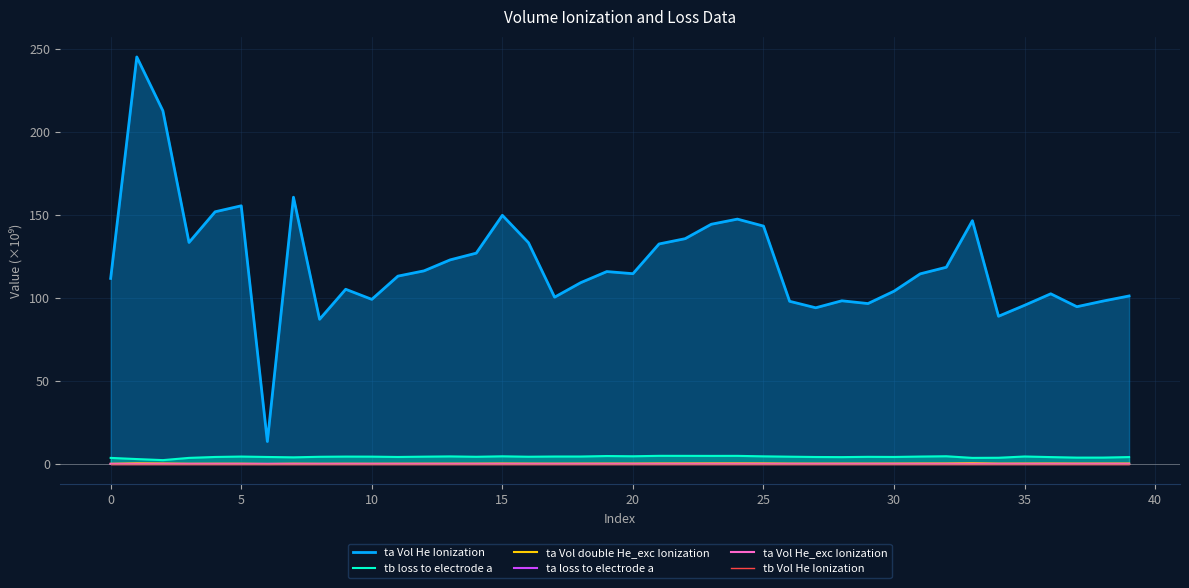

True or false: tb Vol He Ionization and ta loss to electrode a cross at least once.

False